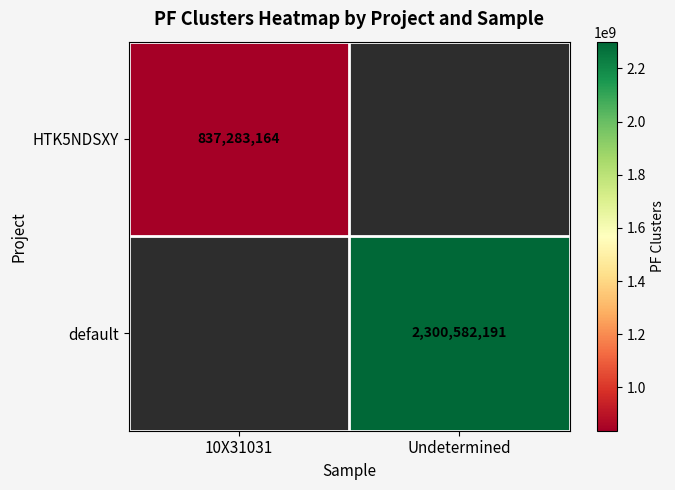

True or false: default has a value of 1029091491 at Undetermined.

False